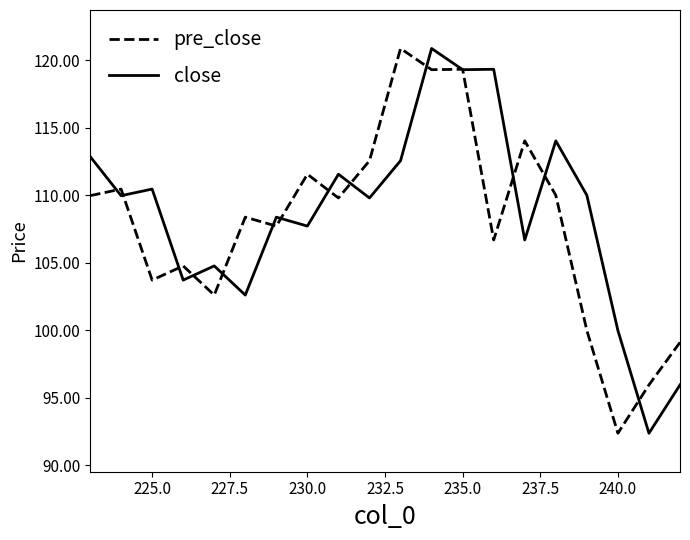

Is this an area chart (filled region under the line)?

No